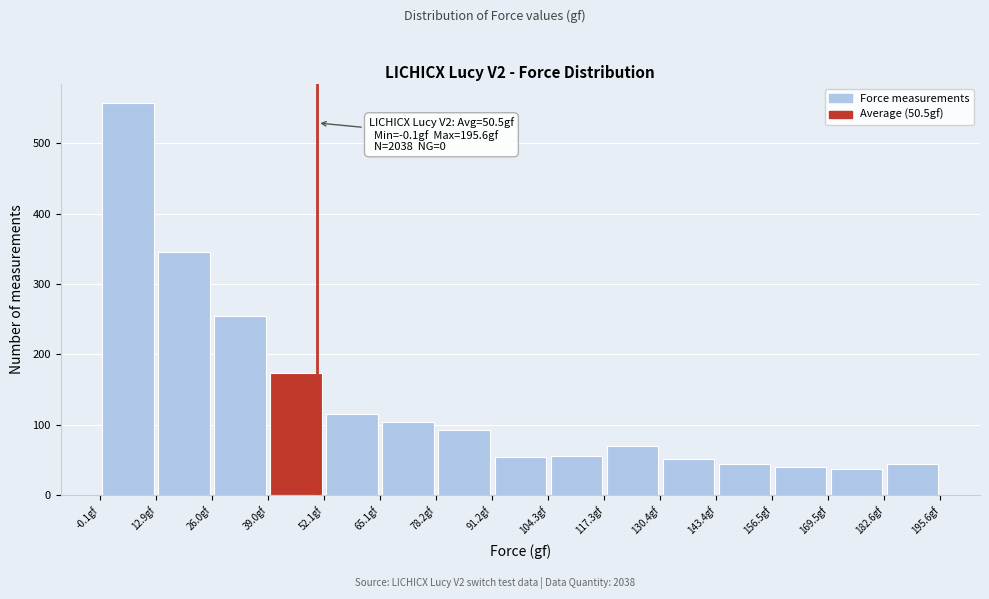

Which range on the x-axis has the tallest bar?

0 to 12